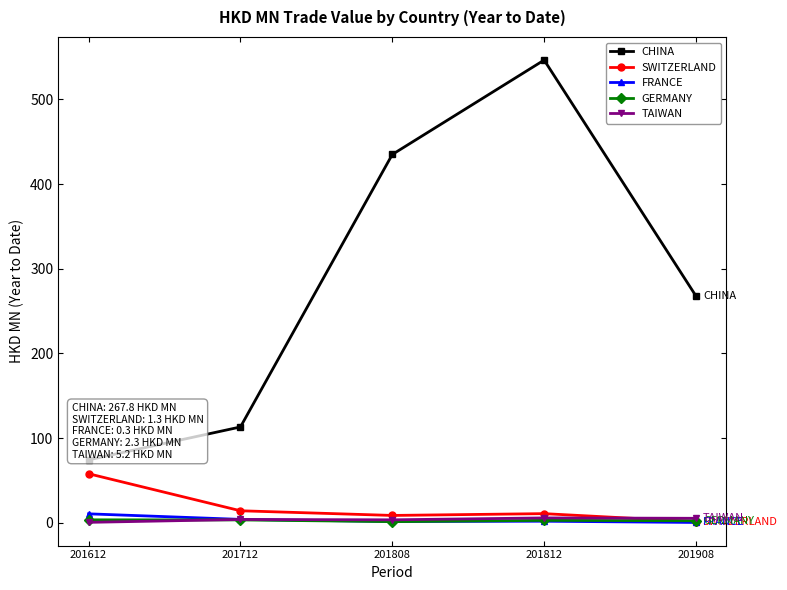

True or false: FRANCE and TAIWAN cross at least once.

True